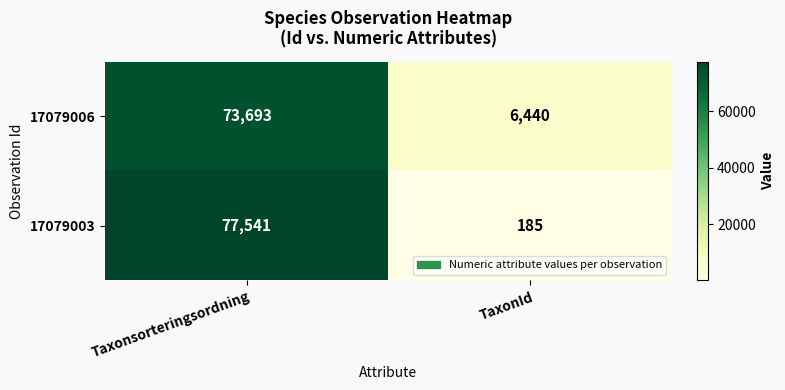

What is the difference between the highest and lowest values at Taxonsorteringsordning?

3848